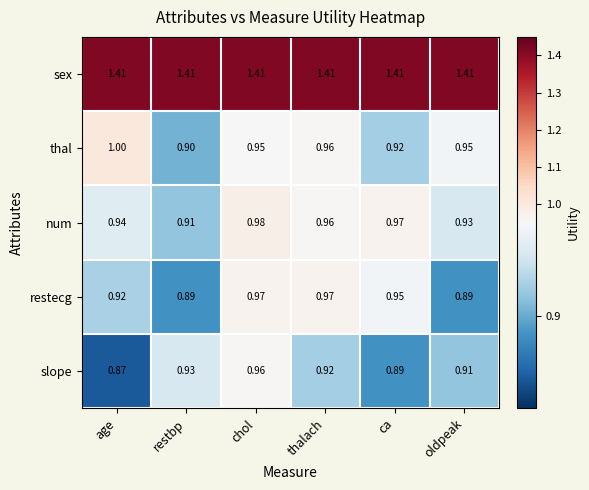

At which category is the sum across all series the highest?

chol